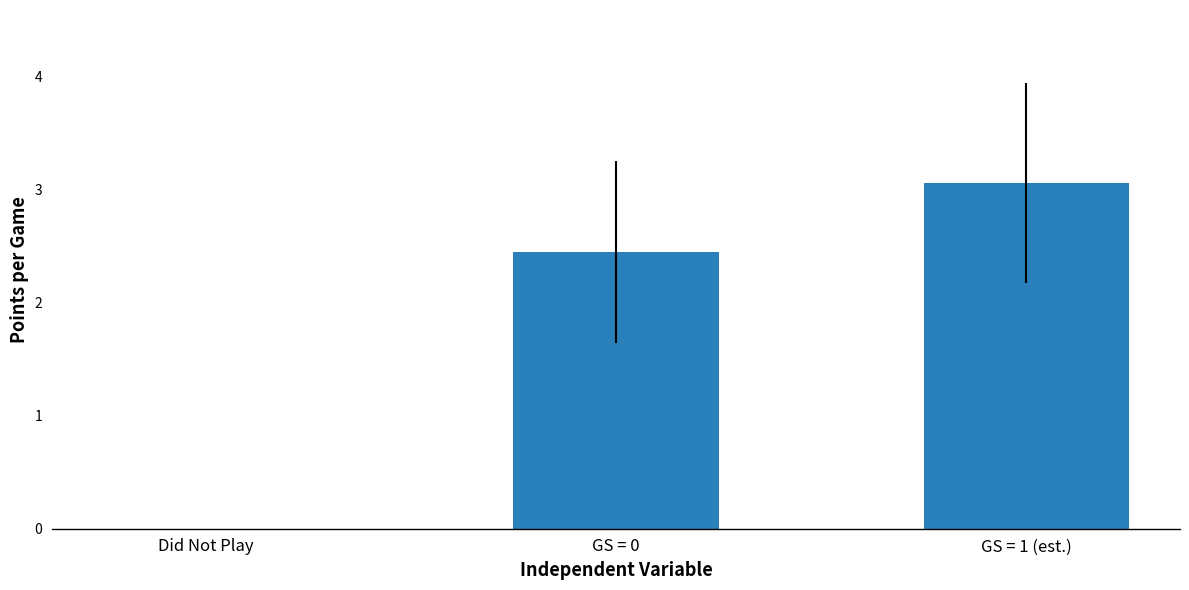

Count the number of categories in the chart.

3